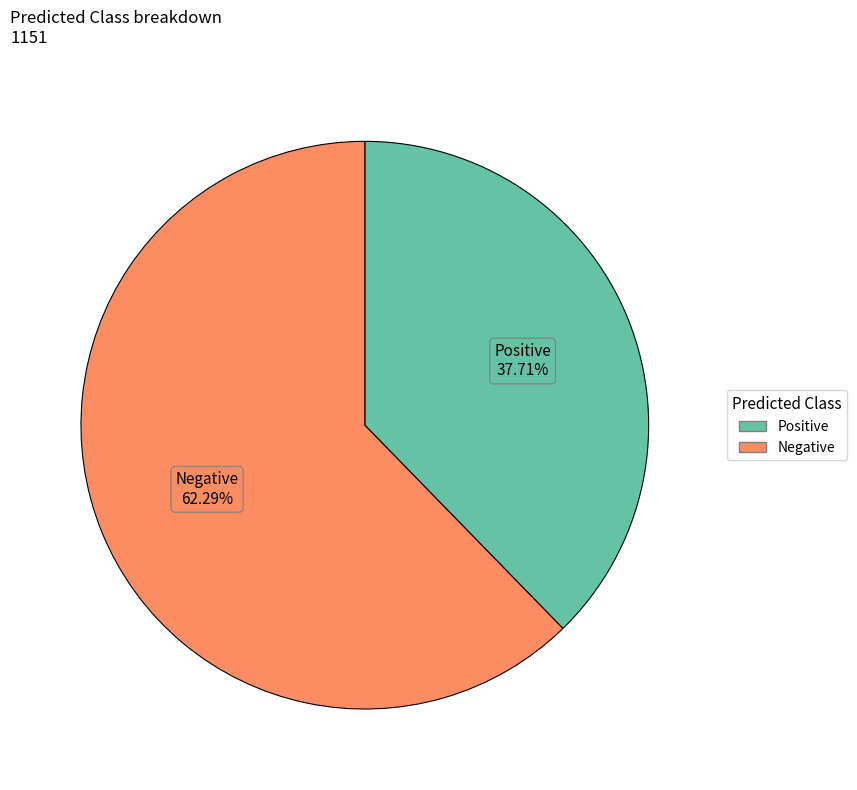

Which slice is the largest?

Negative